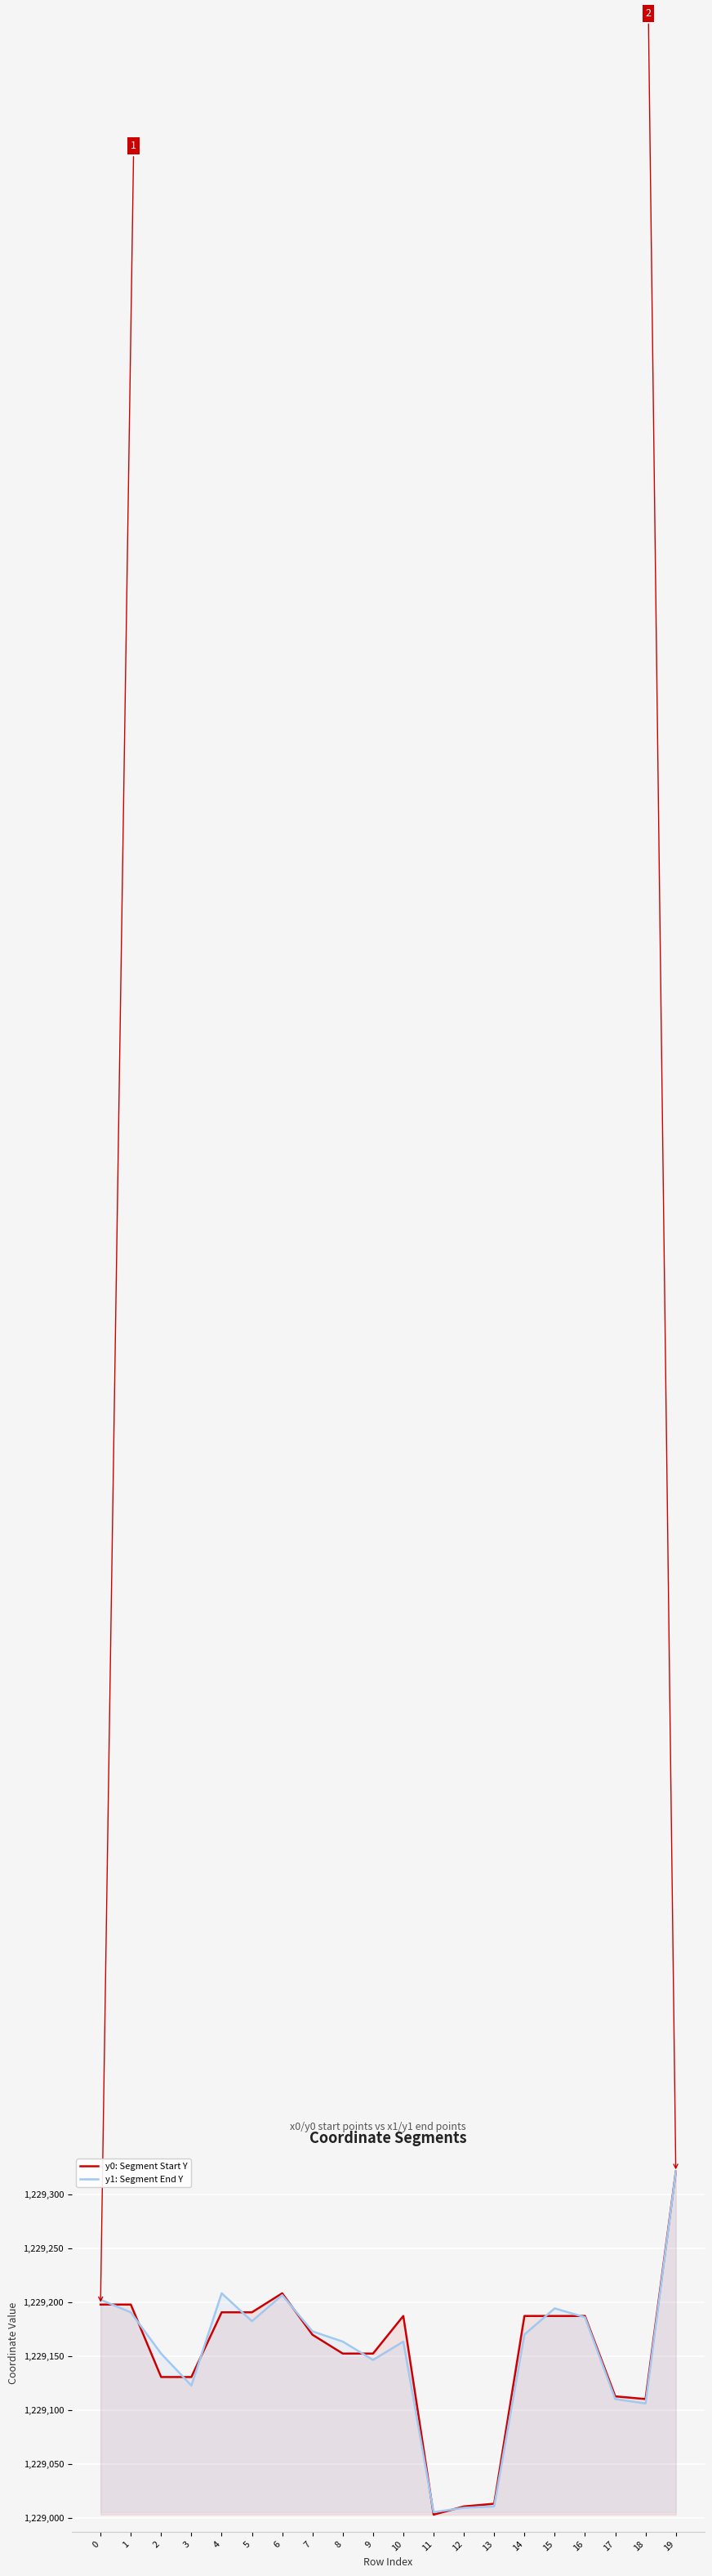

How many interior local peaks does the y1: Segment End Y series have?

4